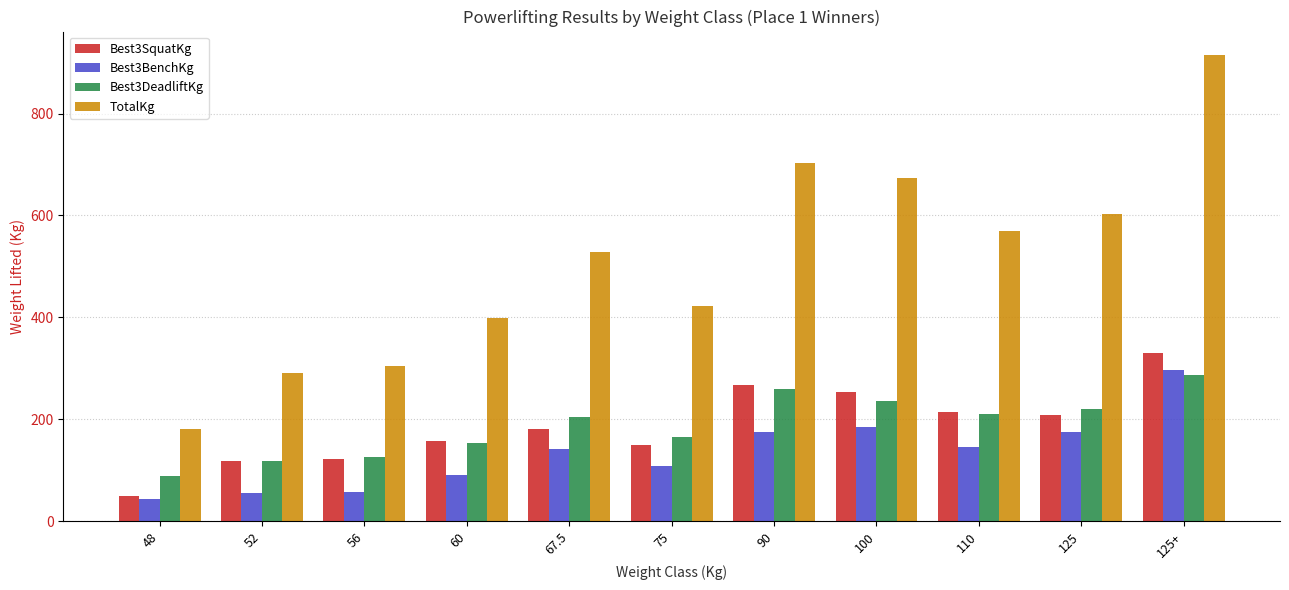

What is the sum of all Best3DeadliftKg values?

2065.2